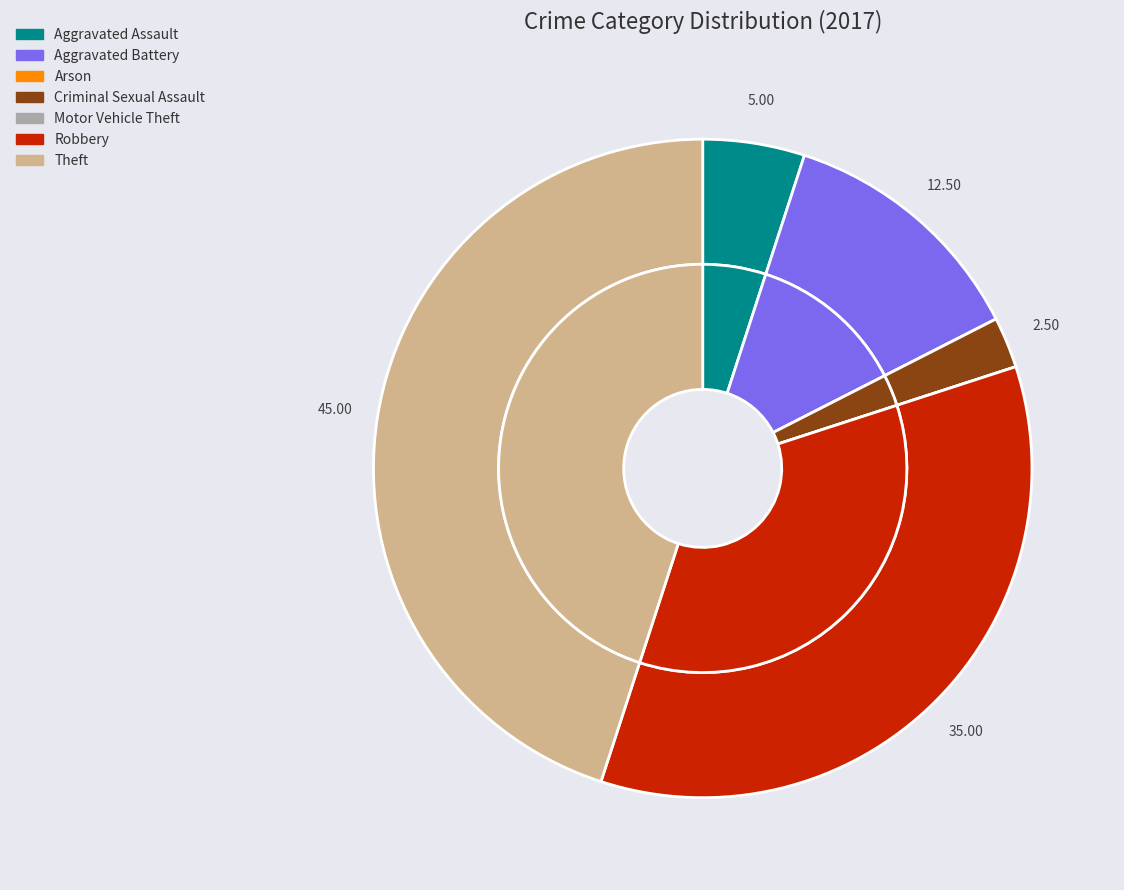

To the nearest percent, what is the difference between the 5 and 1 slice percentages?

22%